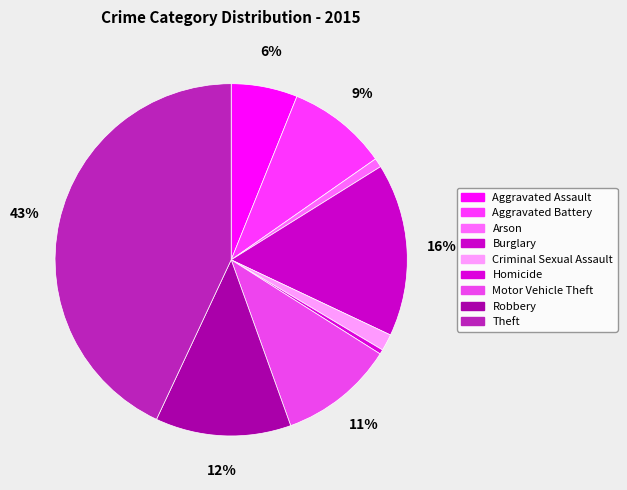

Count the number of slices in the pie.

9